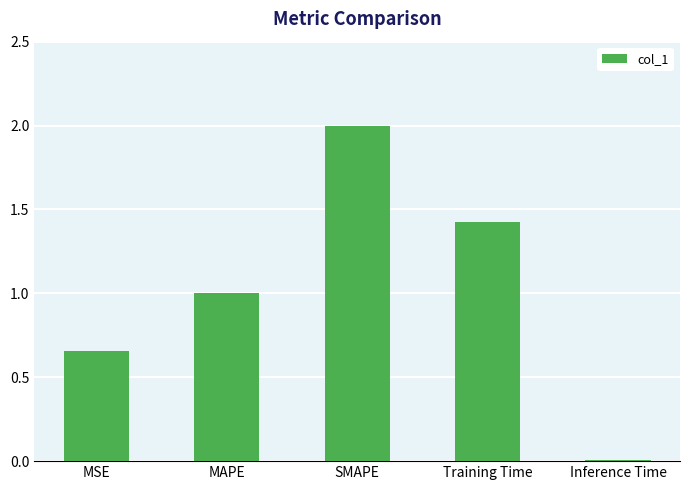

Between MAPE and SMAPE, which is larger?

SMAPE